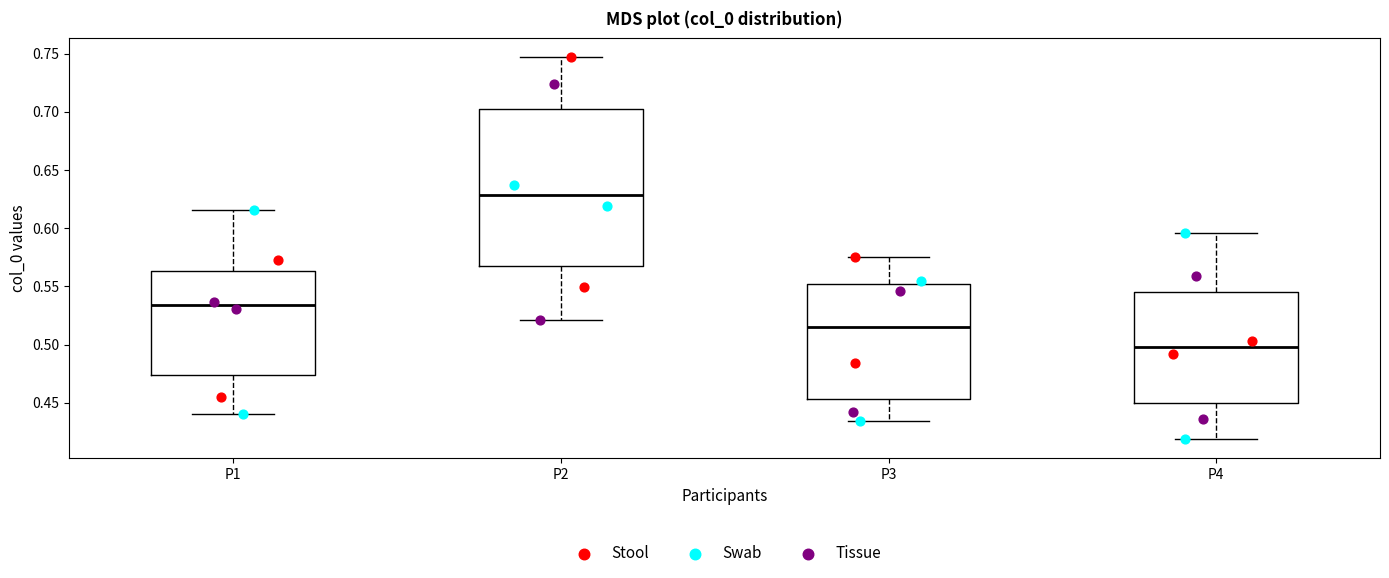

Reading left to right, transcribe this box plot: for each box, give where its median line is, the range the box spans, and where its two whiskers end, as read against the y-axis. The values are not printed on the chart, so give them approximately, as read against the axis.

P1: median 0.535, box 0.475 to 0.565, whiskers 0.440 to 0.615
P2: median 0.630, box 0.565 to 0.700, whiskers 0.520 to 0.745
P3: median 0.515, box 0.455 to 0.550, whiskers 0.435 to 0.575
P4: median 0.500, box 0.450 to 0.545, whiskers 0.420 to 0.595